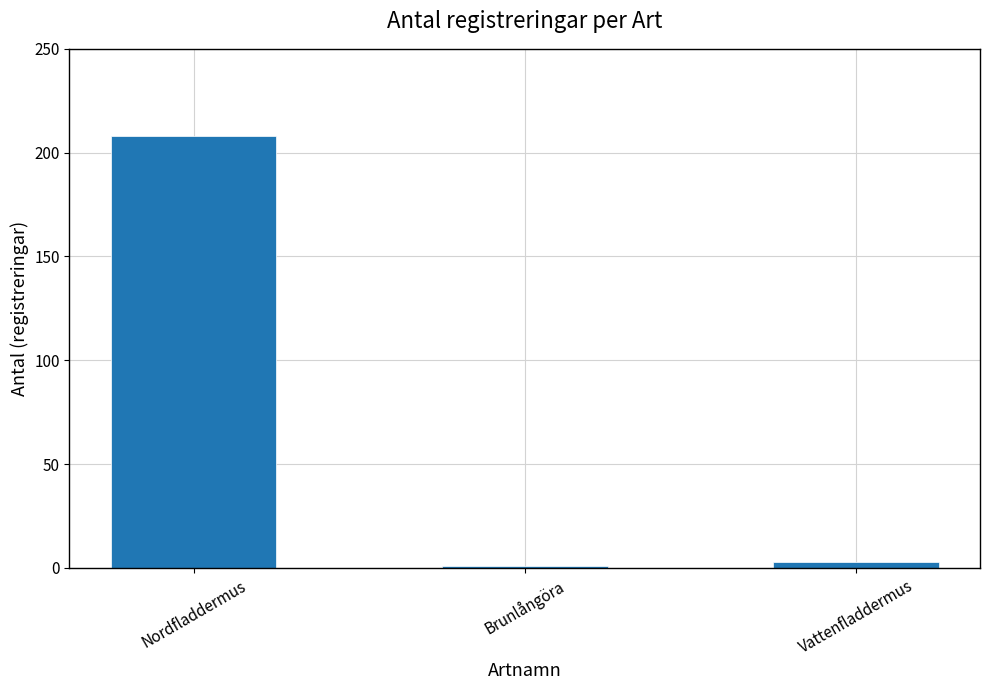

The chart shows a value of 102 at Nordfladdermus. True or false?

False